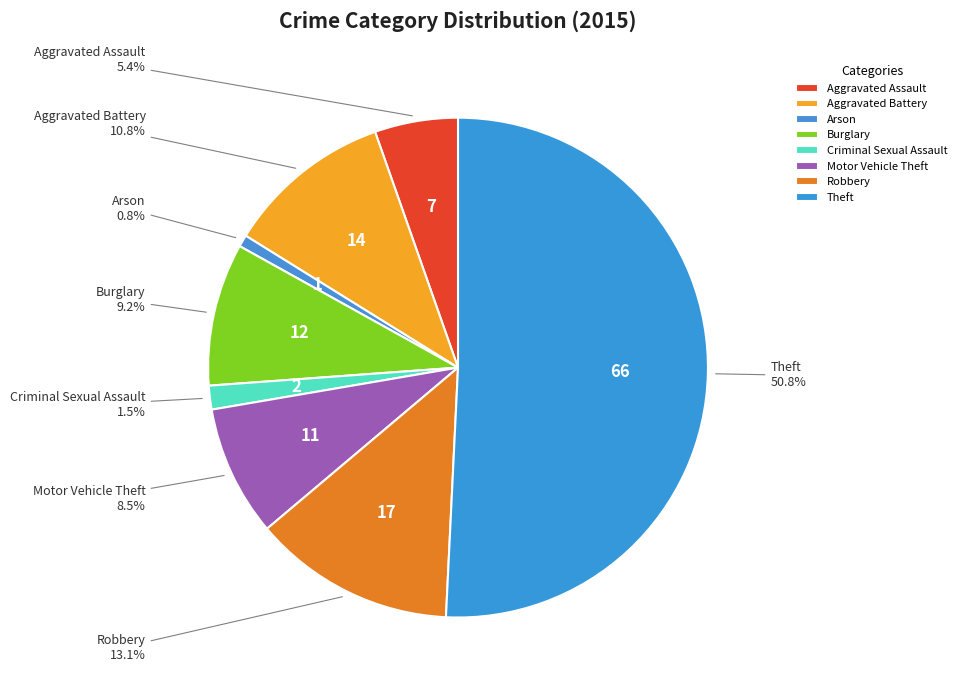

What portion of the pie excludes Aggravated Battery?

89.2%